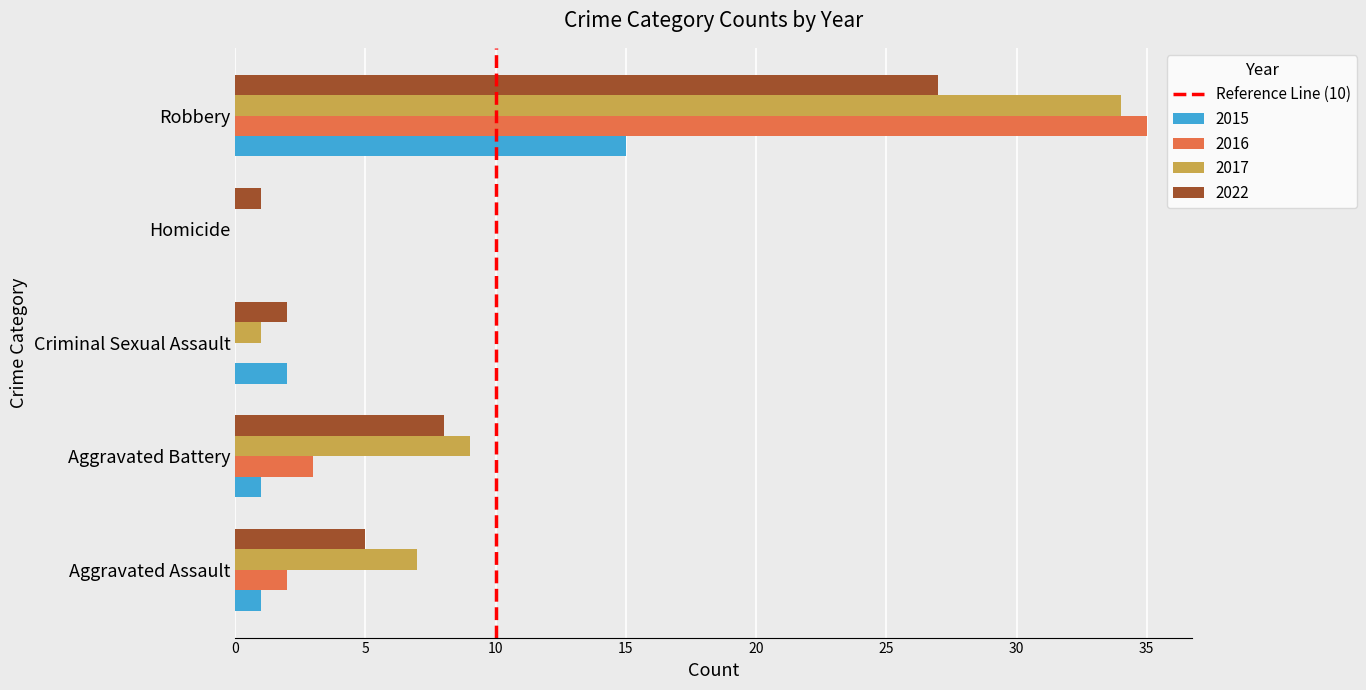

Where is 2017 nearest to the value 17?

Aggravated Battery